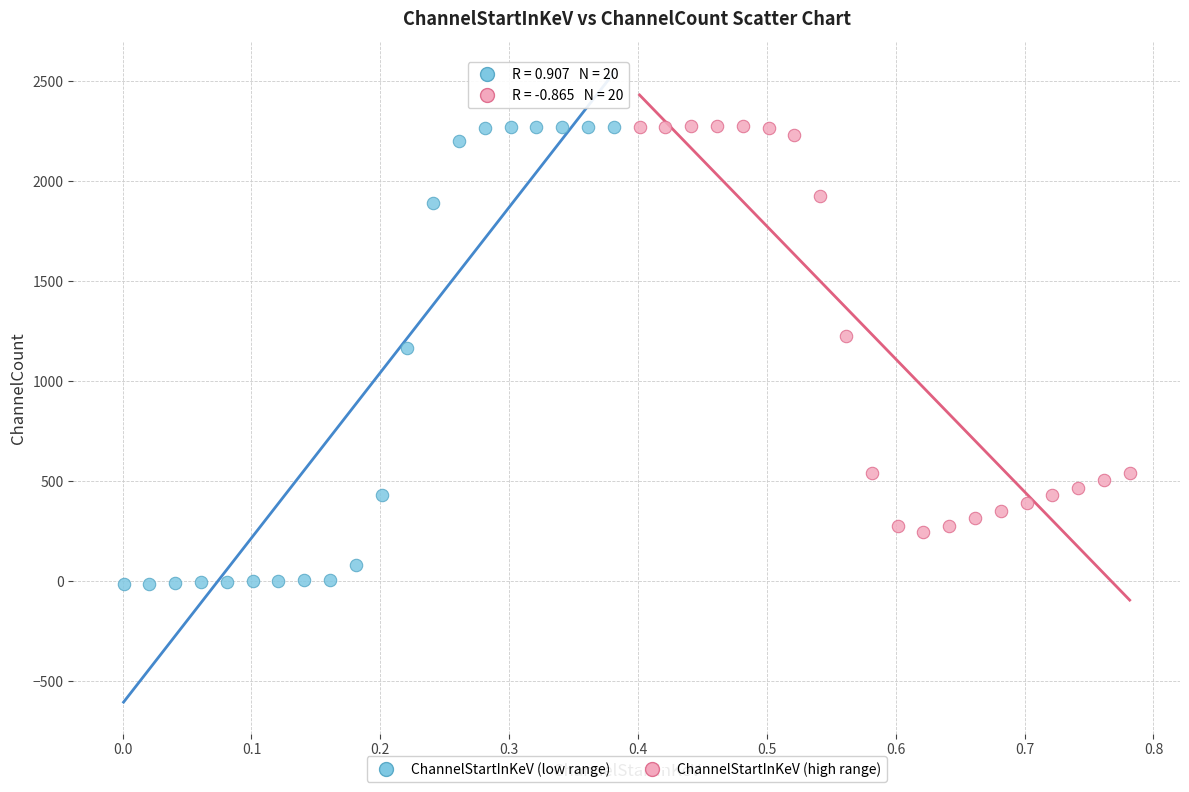

Which series has the widest spread of Y values?

ChannelStartInKeV (low range)